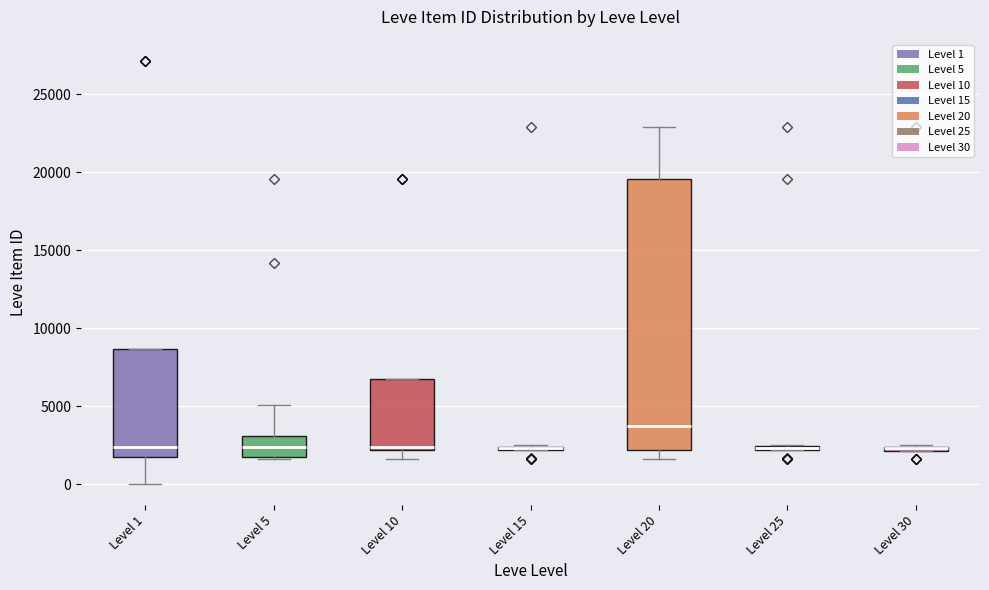

Which box is the tallest, from its lower edge to its upper edge?

Level 20